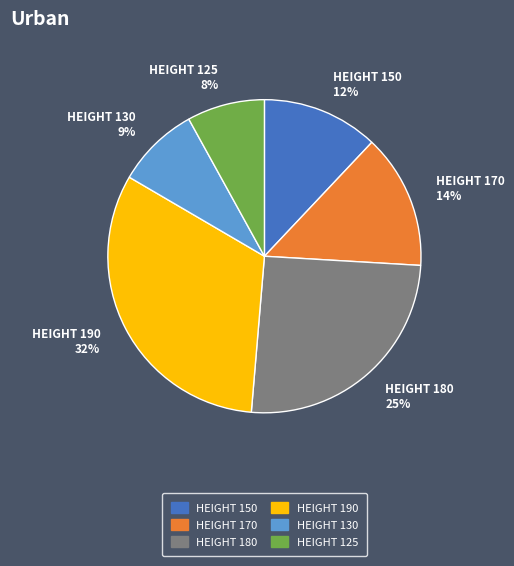

Is there any slice that represents more than half of the pie?

No